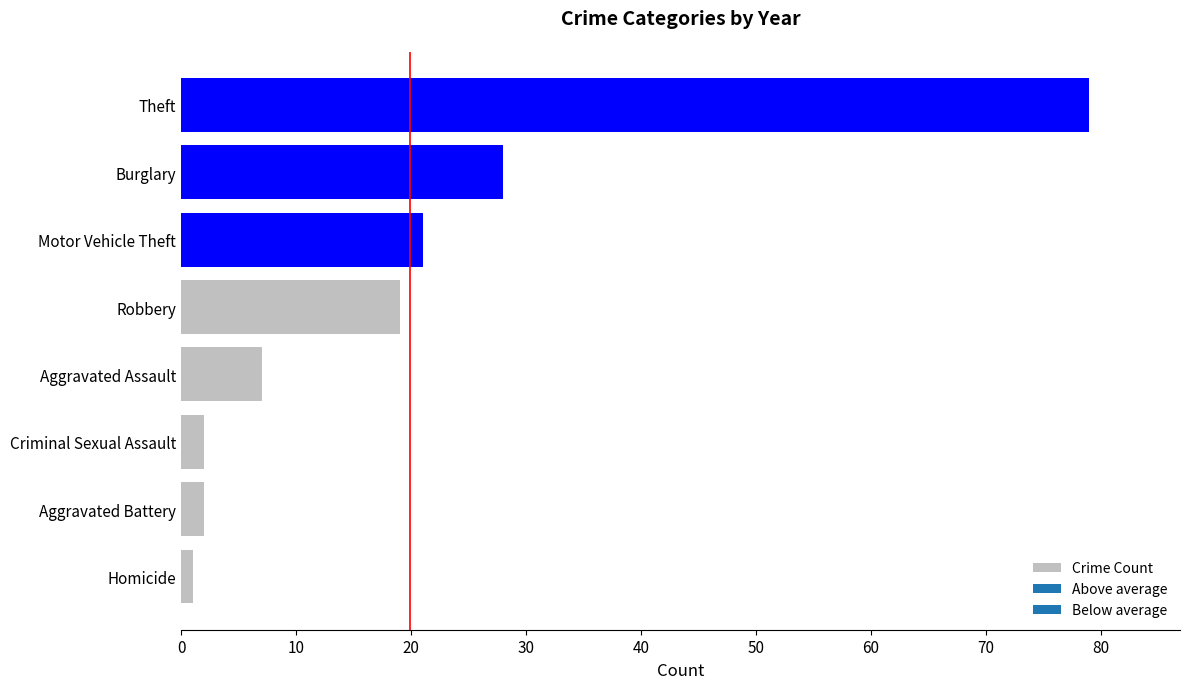

Where is the data nearest to the value 40?

Burglary